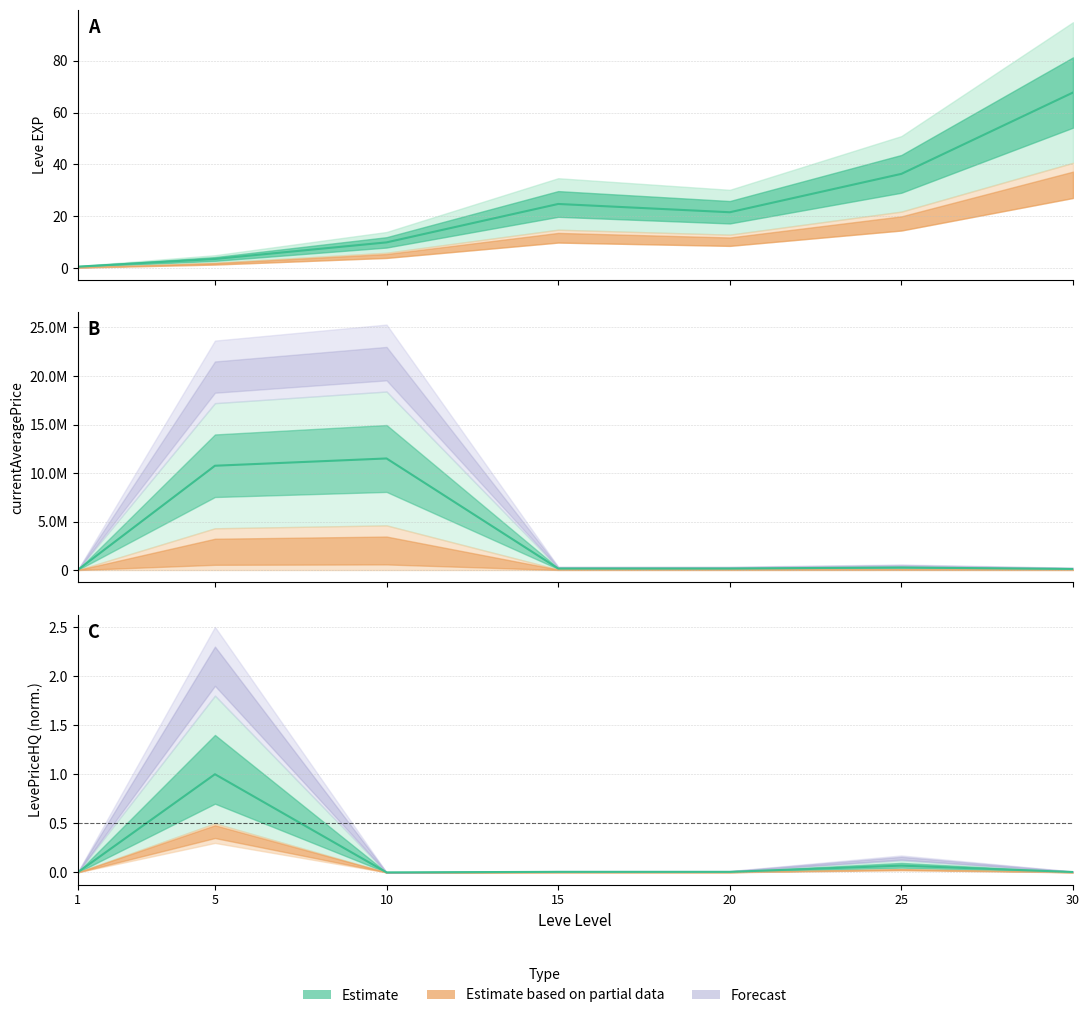

True or false: Leve EXP and currentAveragePrice cross at least once.

True